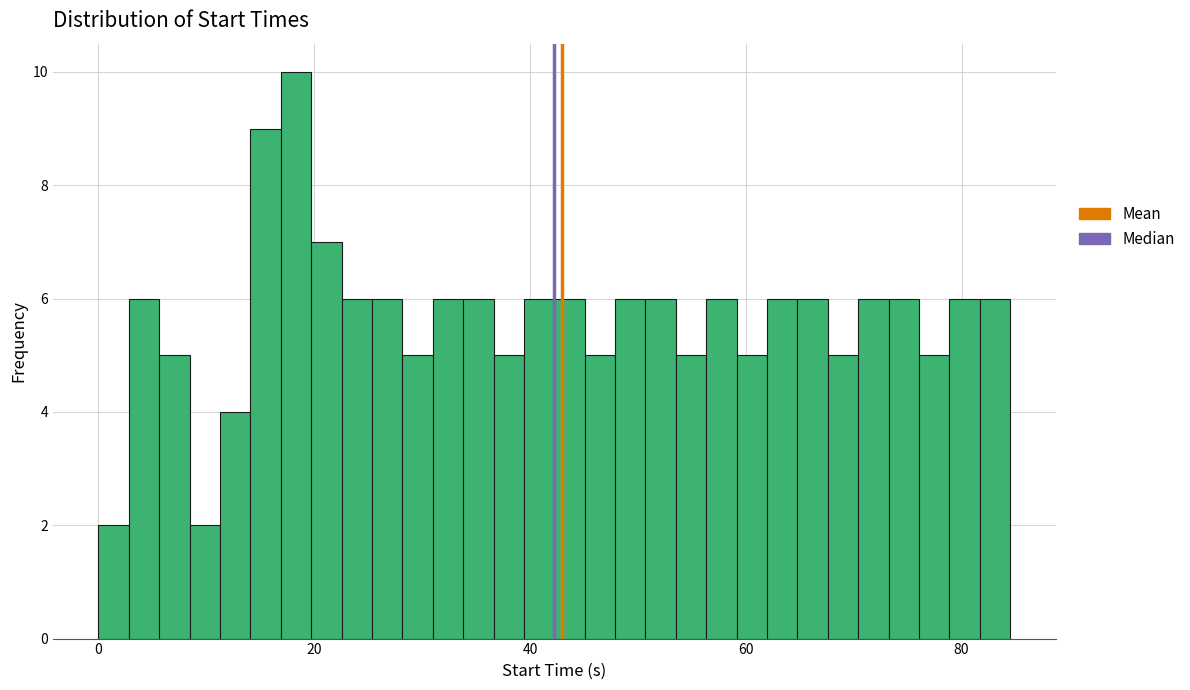

Read against the x-axis, roughly where is the centre of the tallest bar?

18